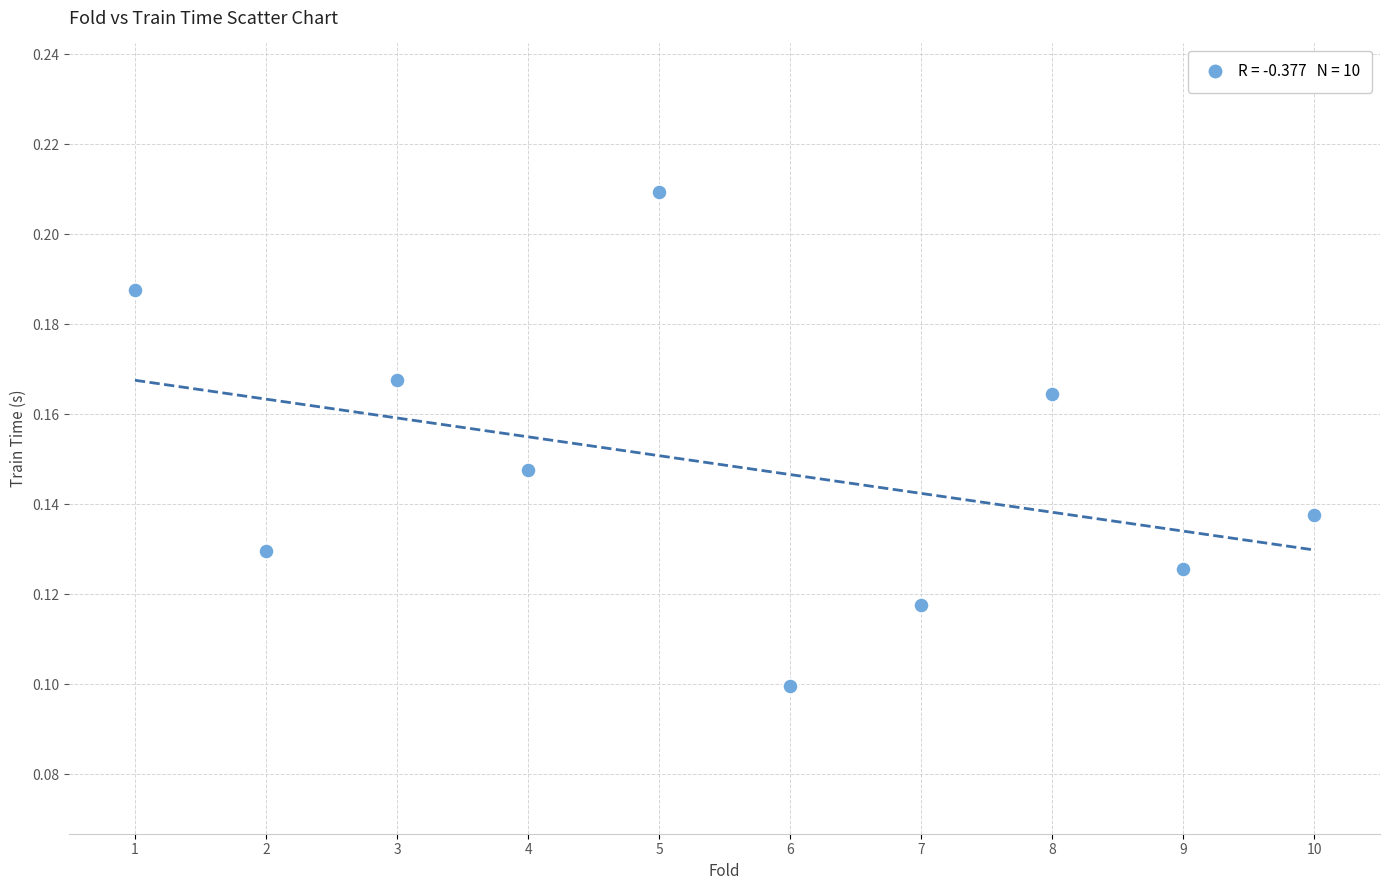

What is the average X value?

5.5